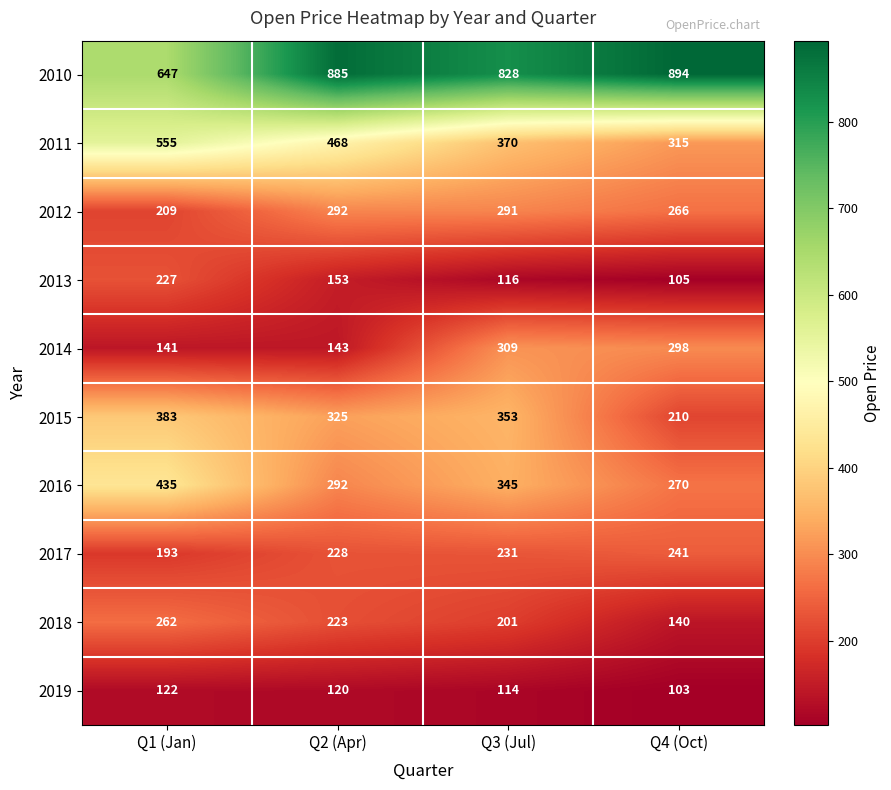

Where is 2018 nearest to the value 201?

Q3 (Jul)